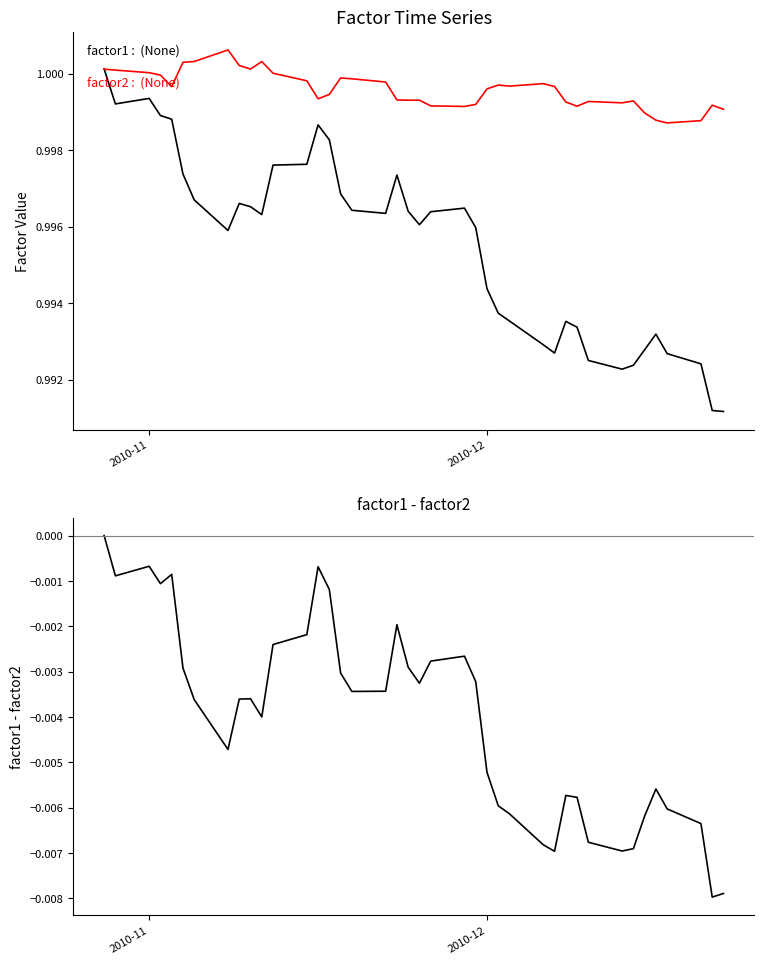

What is the lowest value of the factor1 series?

1.0